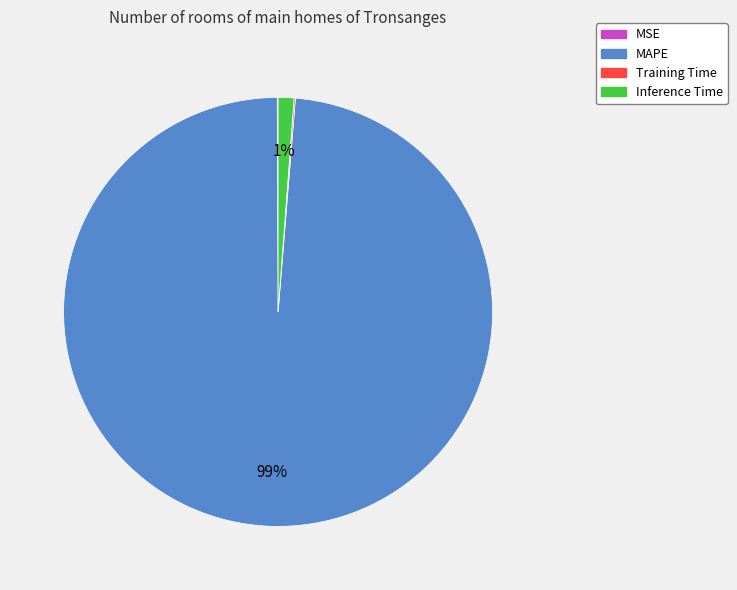

Is there any slice that represents more than half of the pie?

Yes